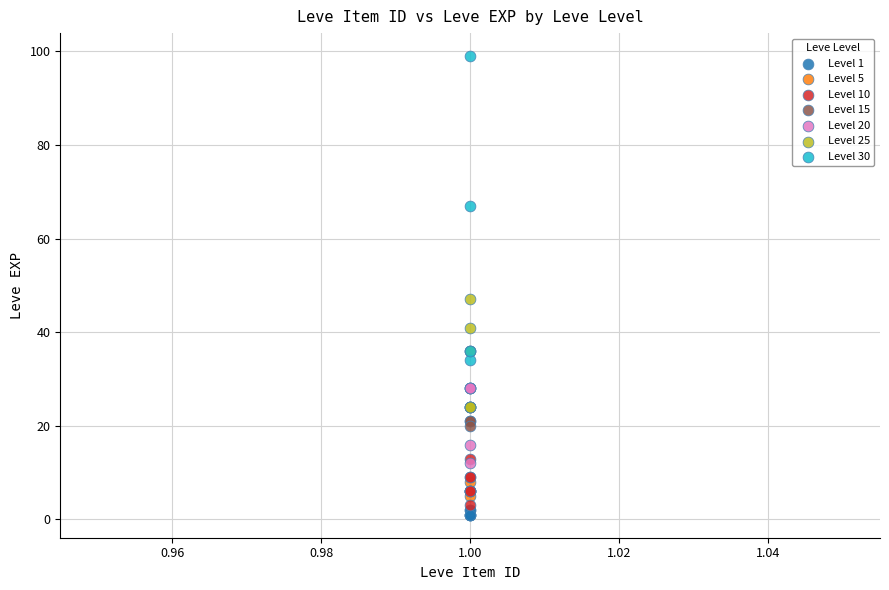

Which series has the largest Y range (max minus min)?

Level 30